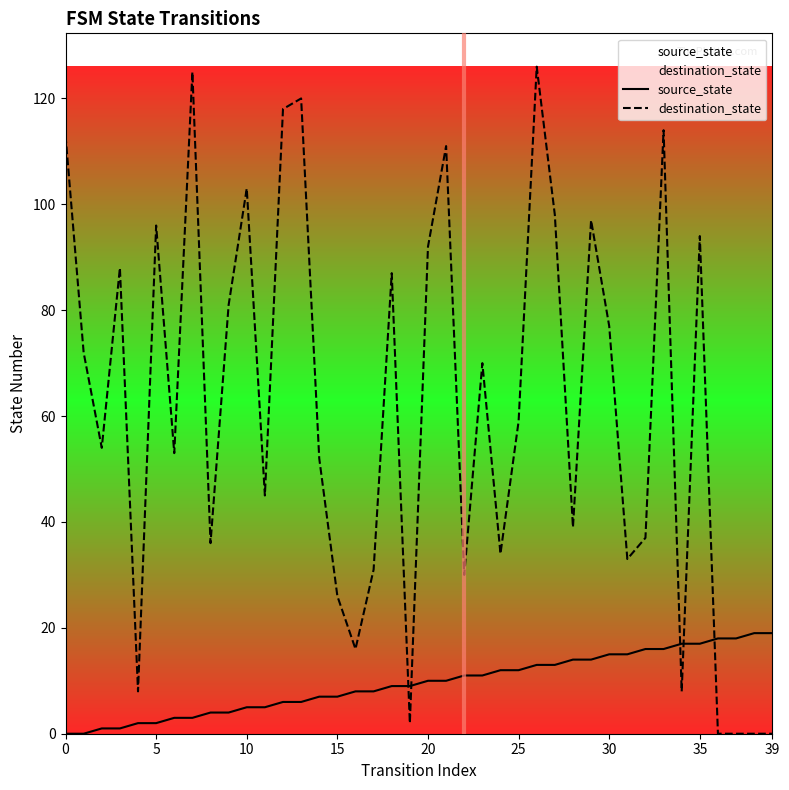

What is the difference between the highest and lowest values at 10?

98